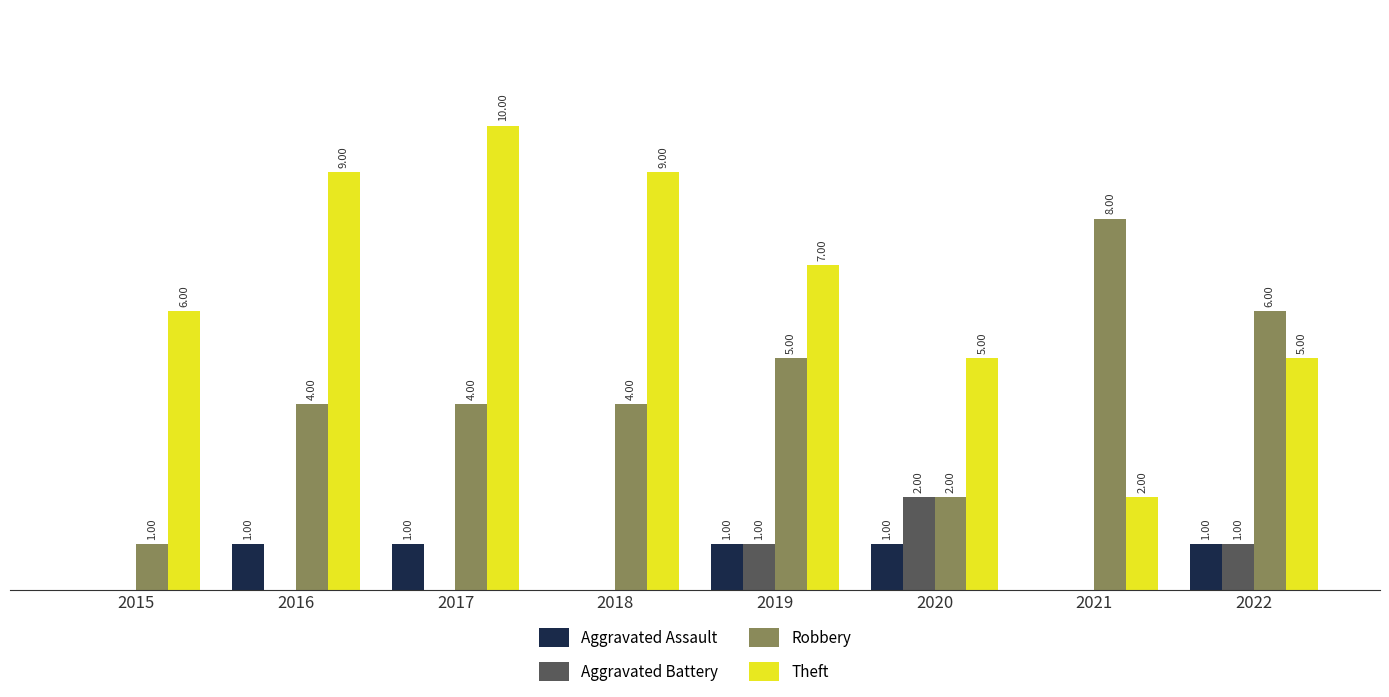

Is the value of Robbery at 2015 greater than the value of Aggravated Battery at 2020?

No